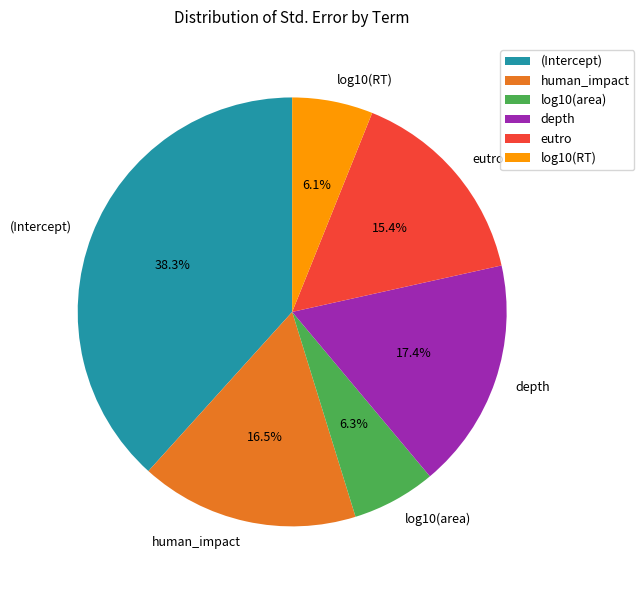

True or false: log10(area) accounts for 20% of the total.

False